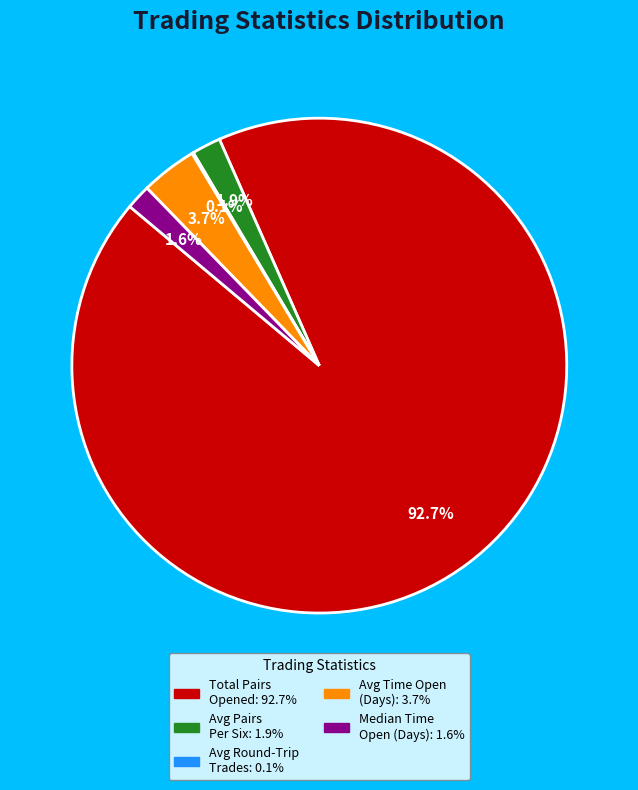

Is there a majority slice in this chart?

Yes